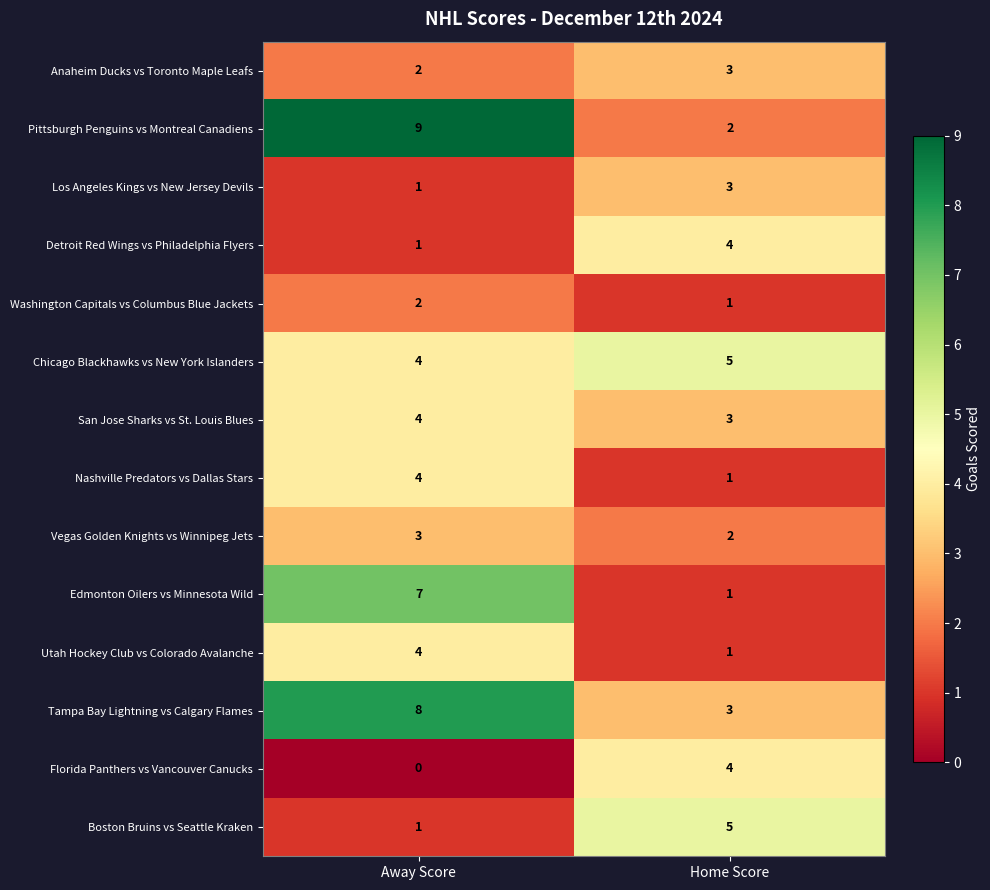

True or false: Tampa Bay Lightning vs Calgary Flames has a value of 8 at Away Score.

True